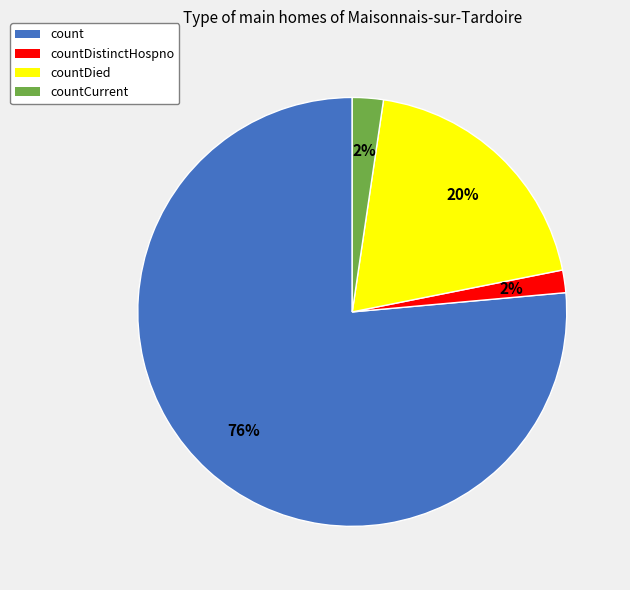

What is the largest slice in the pie chart?

count